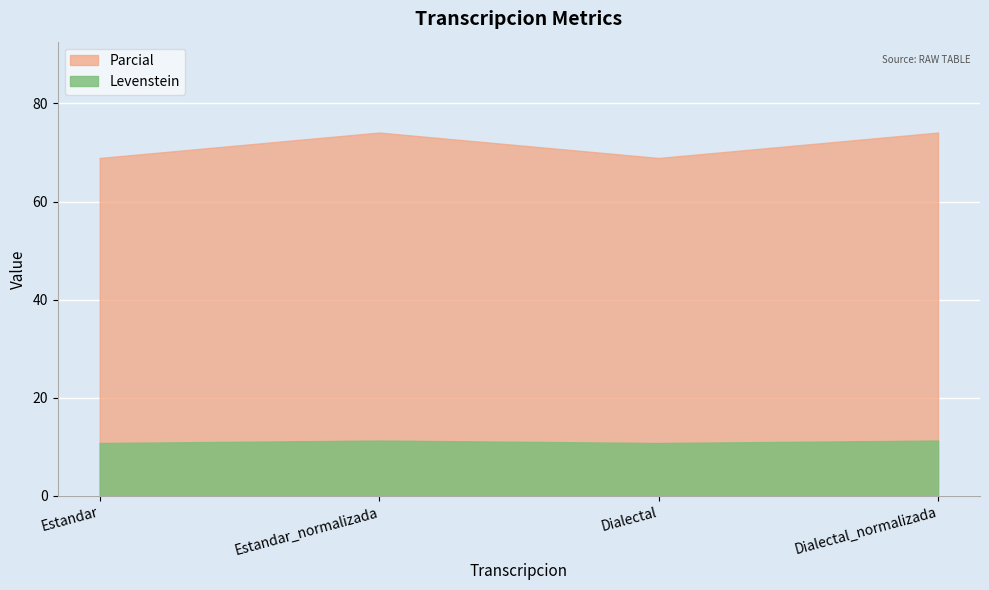

How many lines are shown in the chart?

2